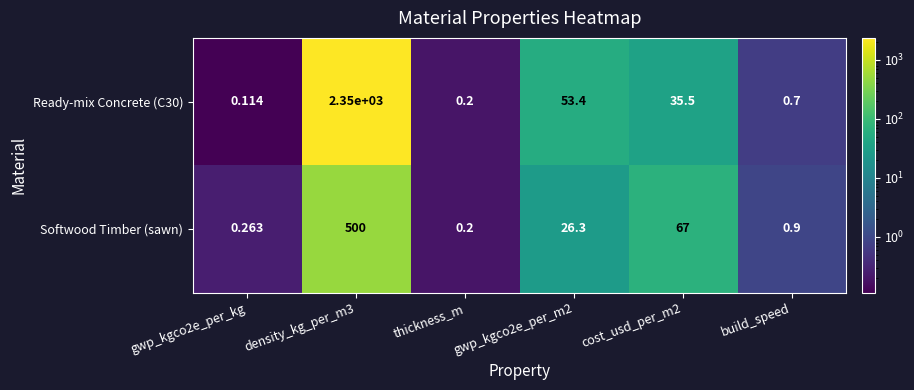

Is the value of Ready-mix Concrete (C30) at cost_usd_per_m2 greater than the value of Softwood Timber (sawn) at cost_usd_per_m2?

No